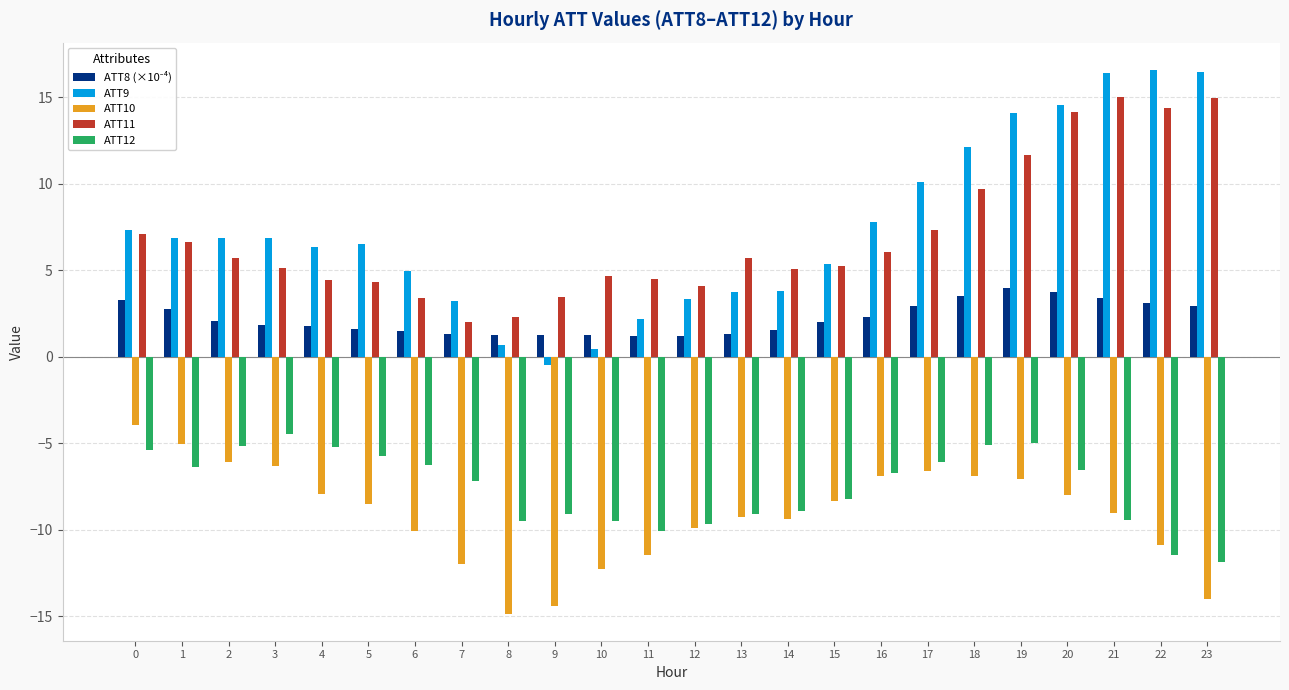

What is the difference between the ATT12 values at 15 and 20?

1.7